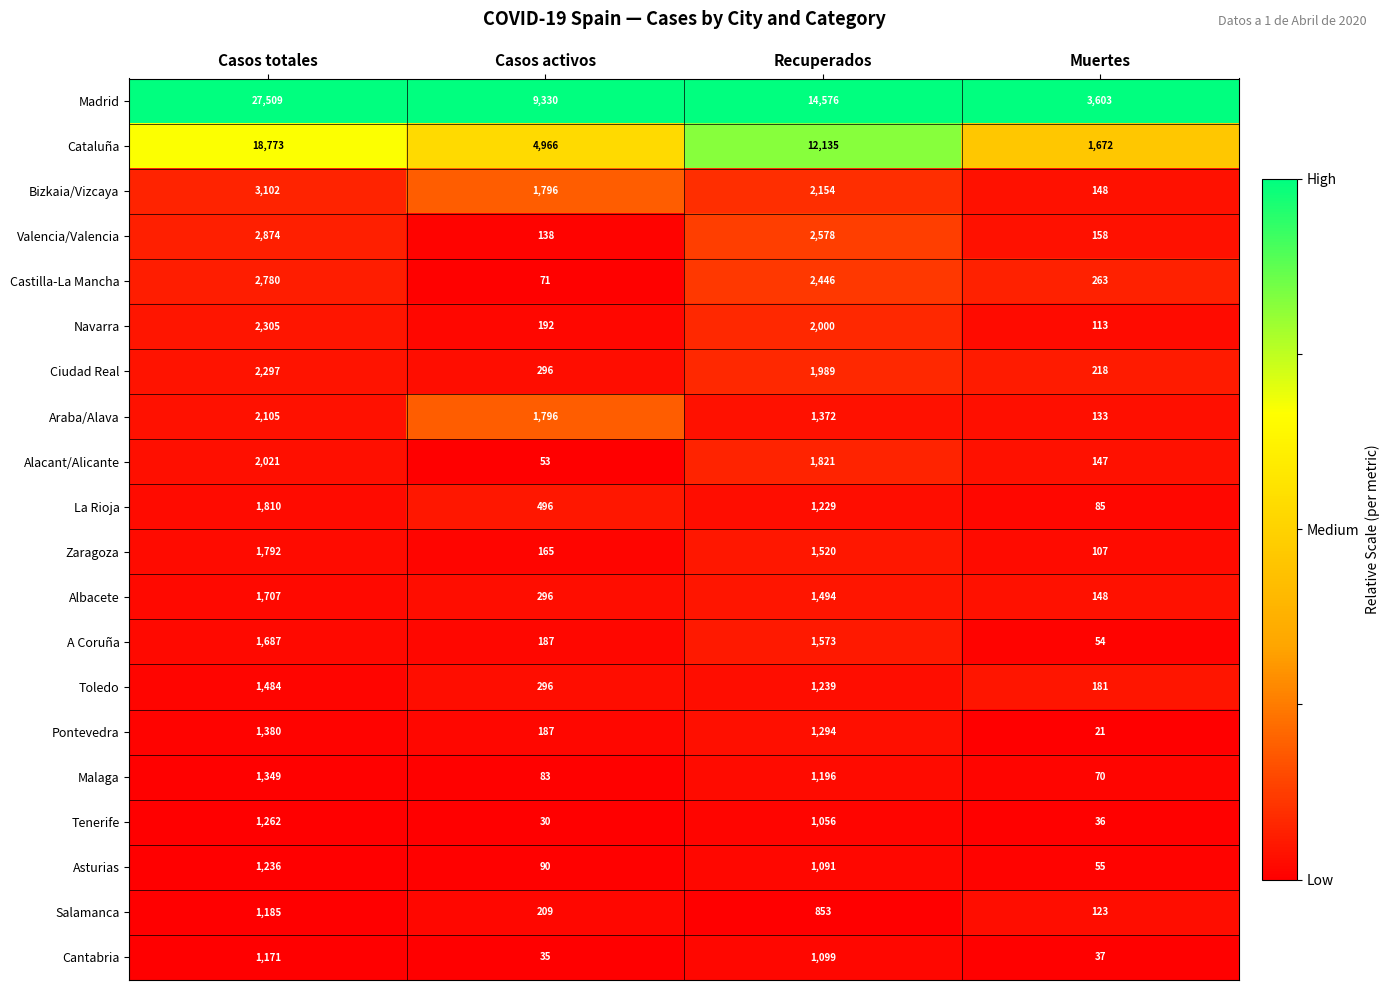

What is the average value of the Valencia/Valencia series?

1437